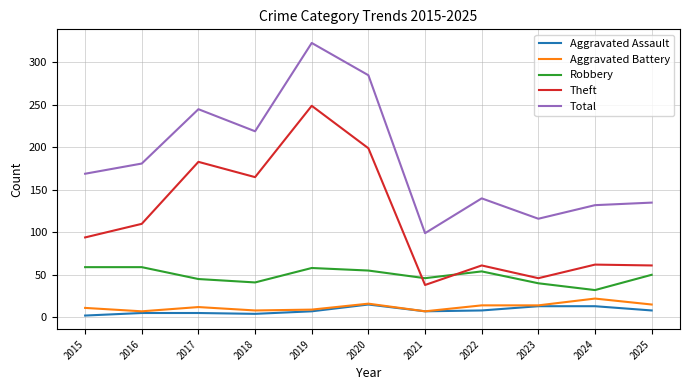

What is the approximate value of Robbery at 2024, to the nearest 10?

30